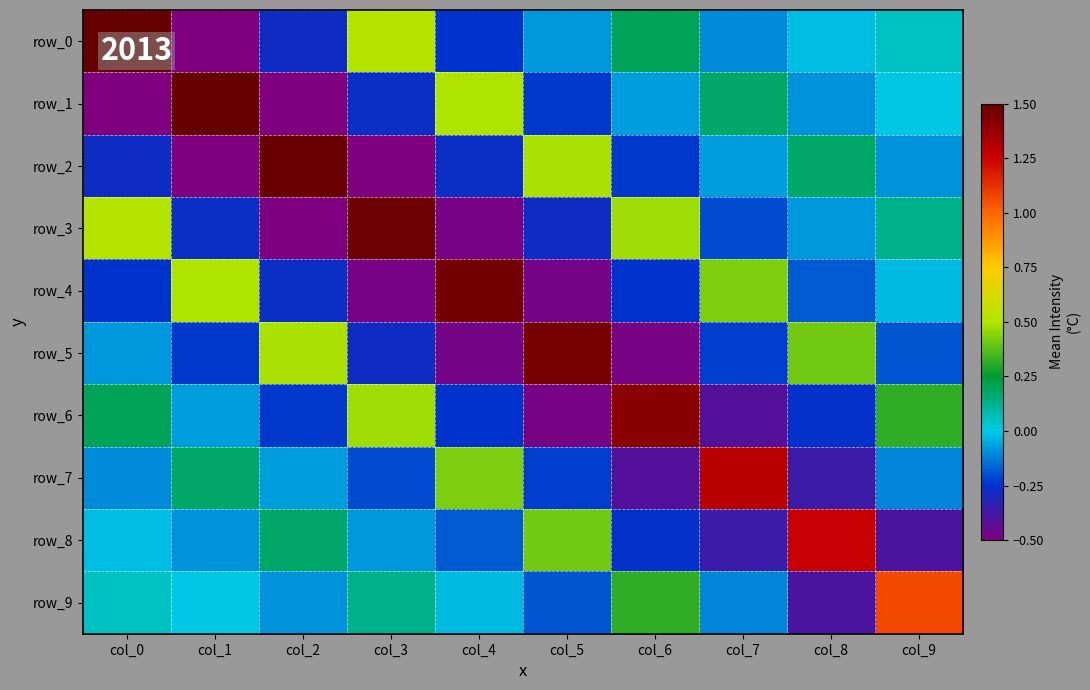

True or false: row_3 has a value of 0.8 at col_0.

False